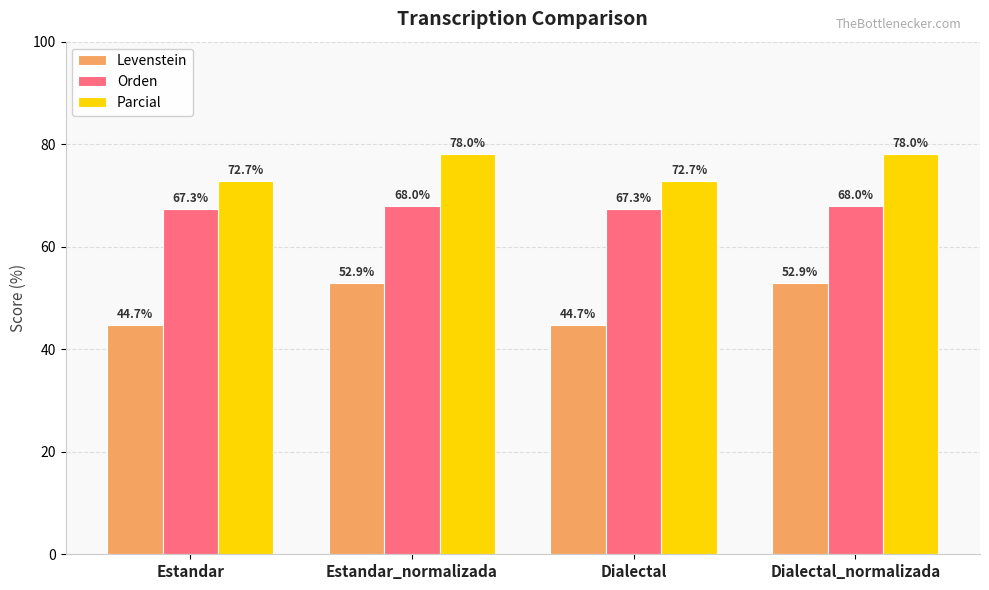

Which series changed the most between Estandar and Dialectal_normalizada?

Levenstein